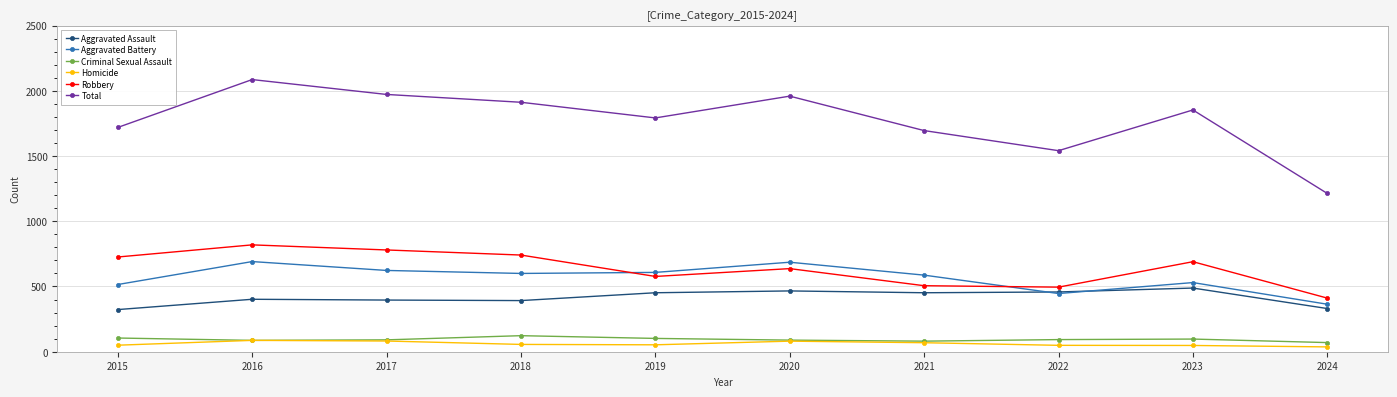

How many lines are shown in the chart?

6